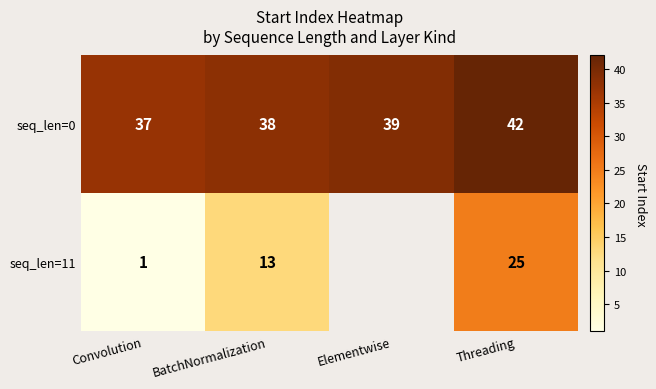

Which has a higher value, Convolution or Threading?

Threading